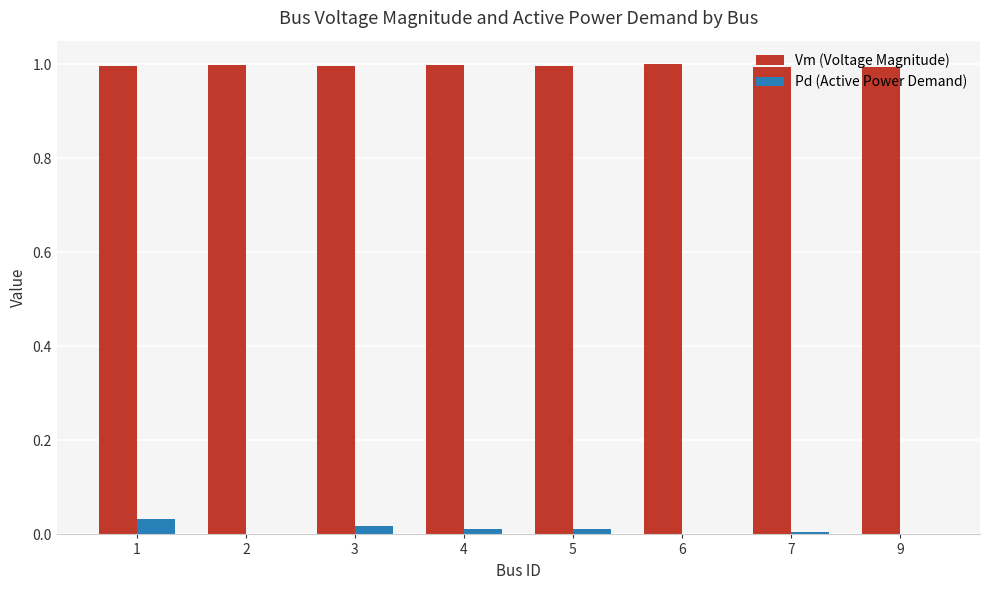

The value of Vm (Voltage Magnitude) at 6 is 1.3. True or false?

False